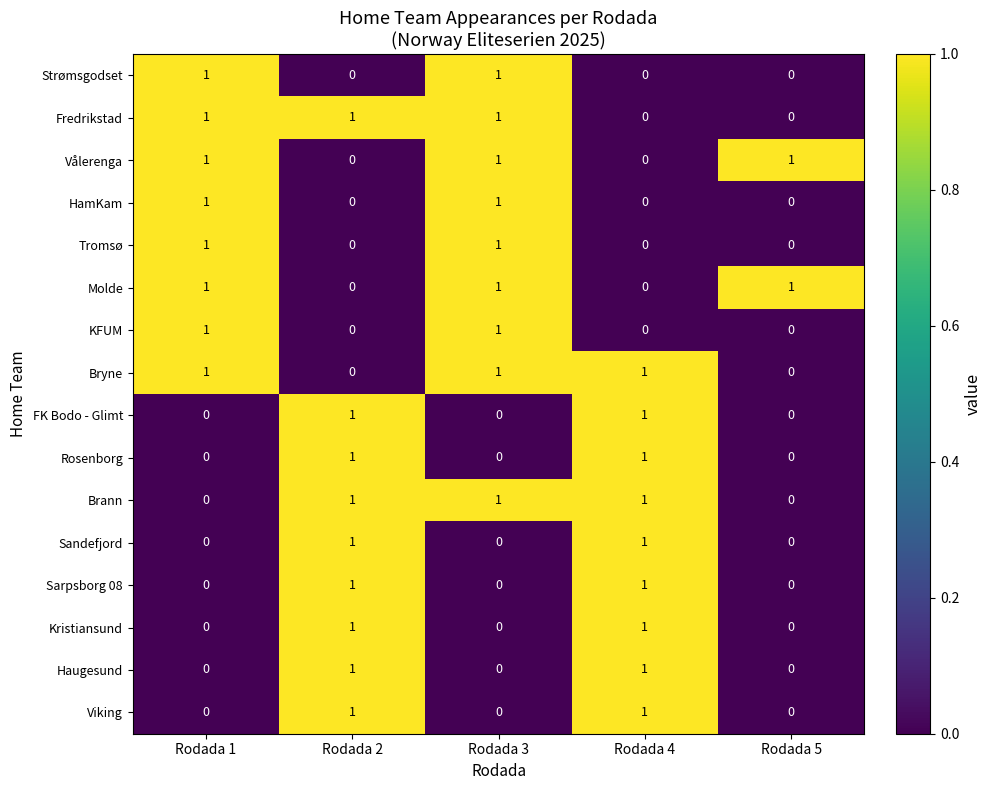

True or false: Vålerenga has a value of 0 at Rodada 2.

True